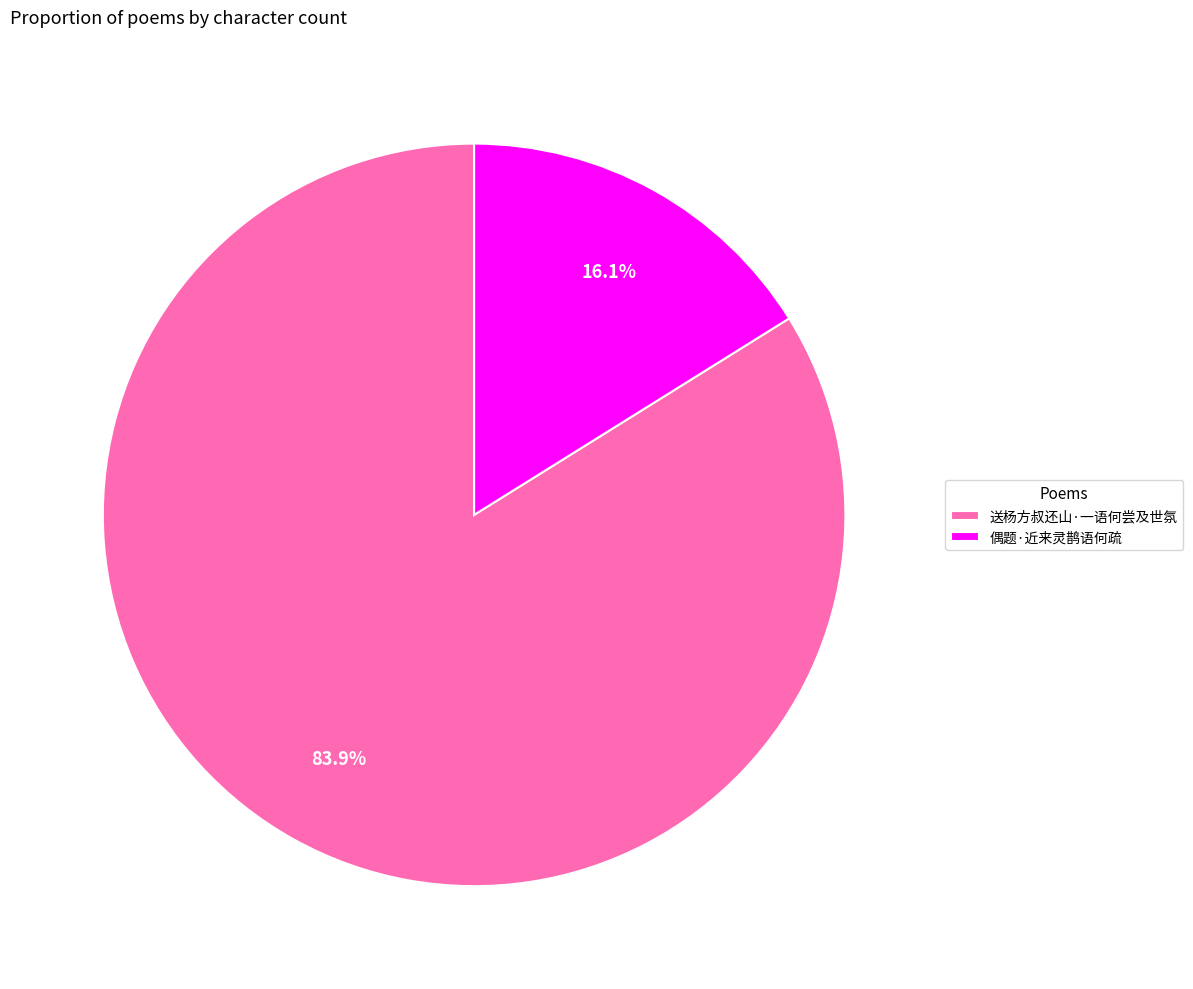

To the nearest percent, what is the difference between the largest and smallest slice percentages?

68%